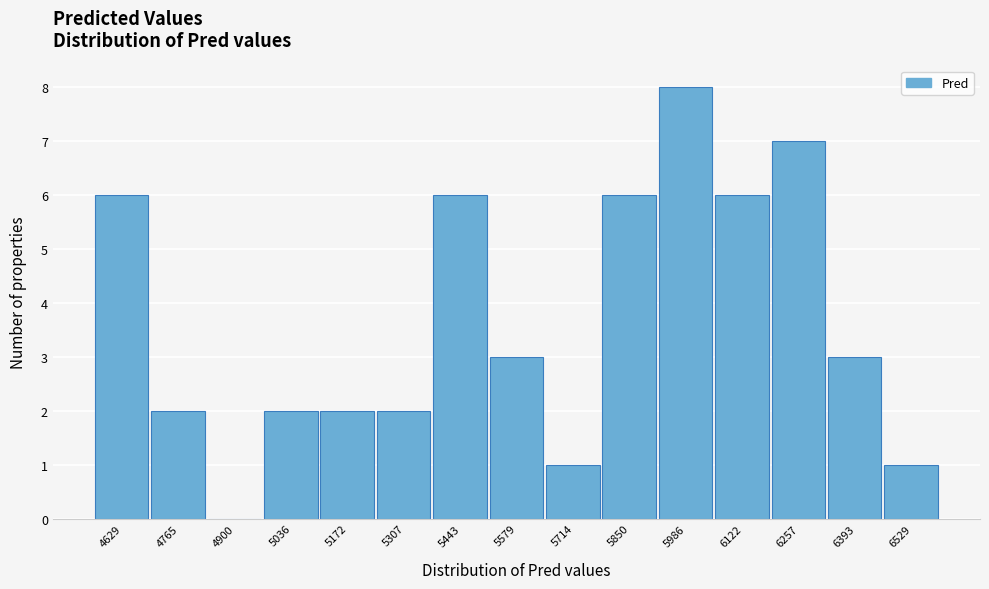

Which range on the x-axis has the tallest bar?

5920 to 6060